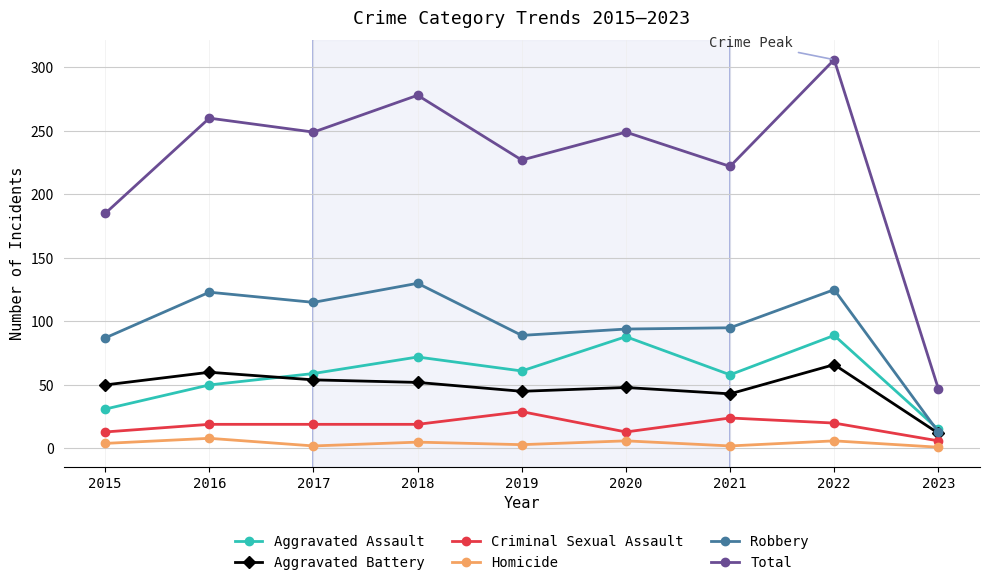

What value does the Criminal Sexual Assault series have at 2016?

19